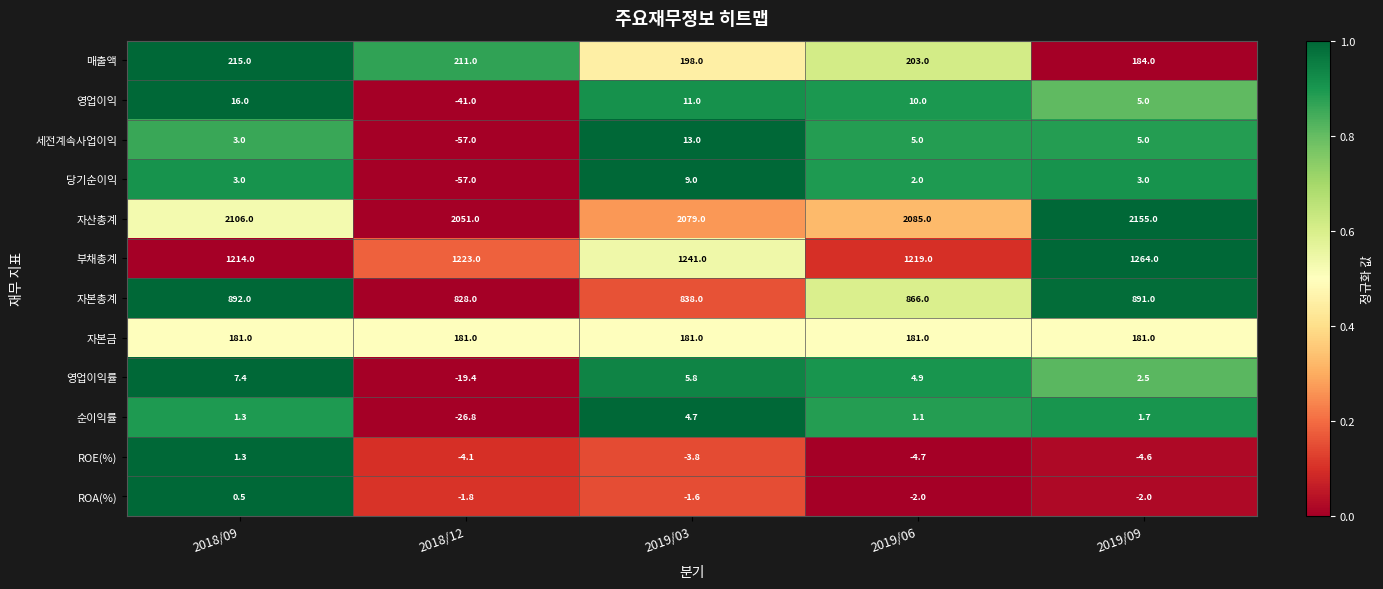

What is the difference between the second highest and minimum values in the ROE(%) series?

0.9